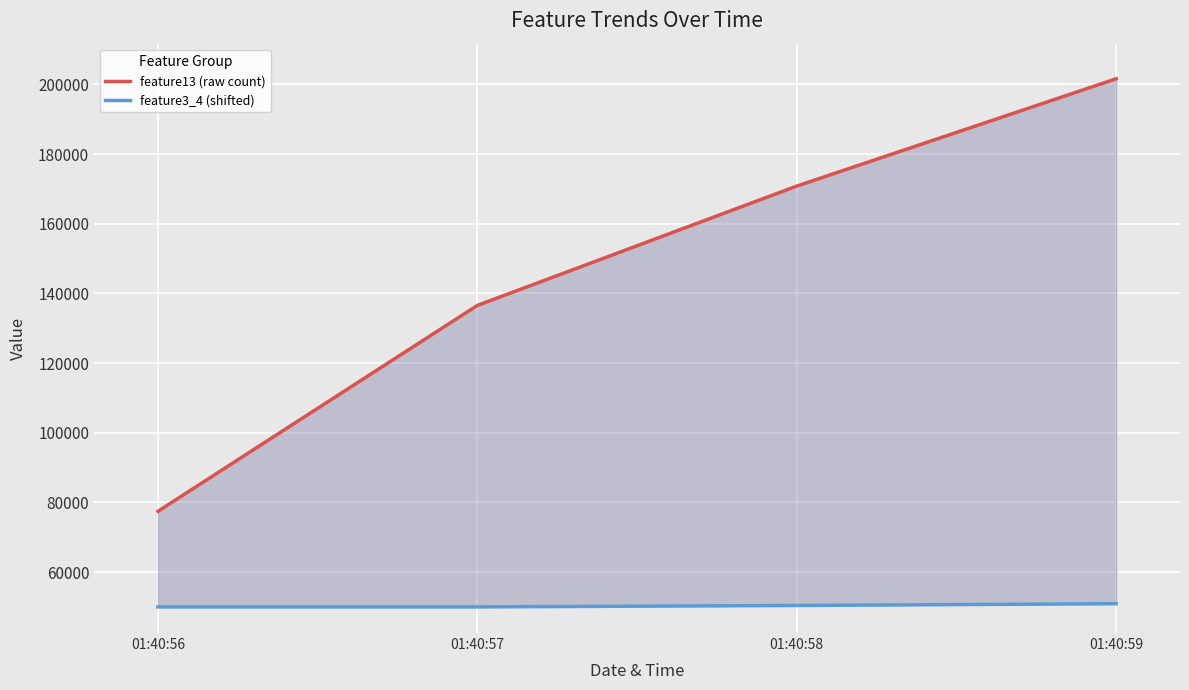

What is the value of the feature3_4 (shifted) point at the 1st from the left?

50000